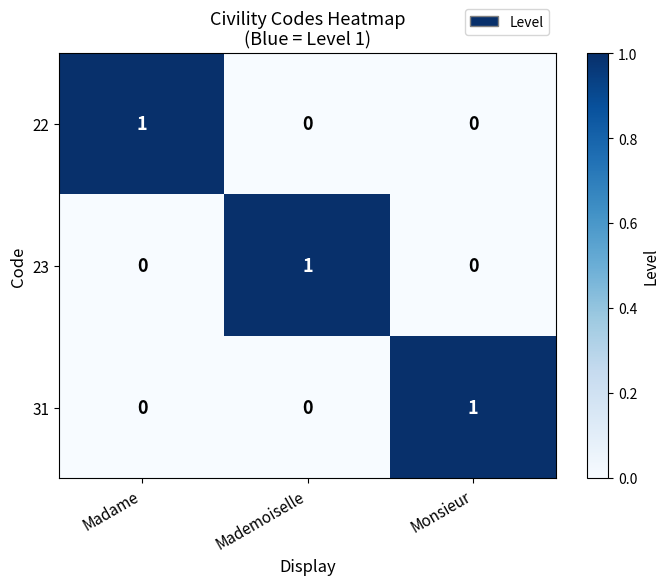

Reading right to left, list all the values displayed in this chart.

22: Monsieur=0	Mademoiselle=0	Madame=1
23: Monsieur=0	Mademoiselle=1	Madame=0
31: Monsieur=1	Mademoiselle=0	Madame=0